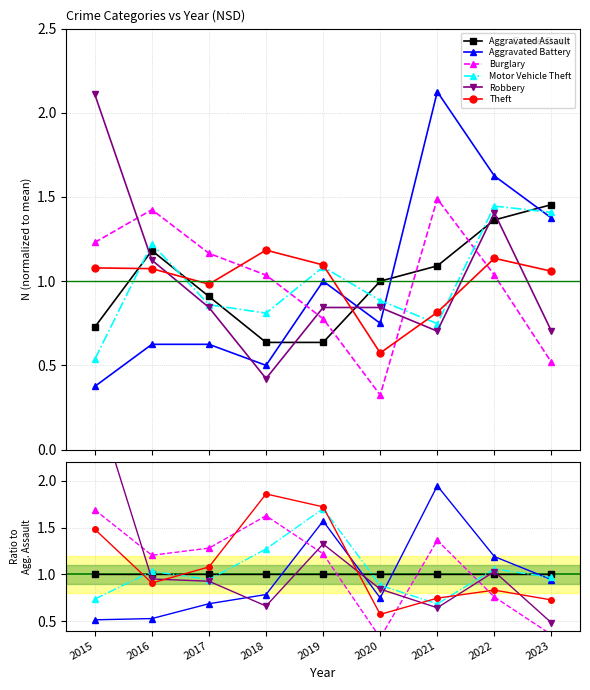

Reading left to right, what are all the values shown in this chart?

Aggravated Assault: 1.0	1.0	1.0	1.0	1.0	1.0	1.0	1.0	1.0
Aggravated Battery: 0.5	0.5	0.7	0.8	1.6	0.8	1.9	1.2	0.9
Burglary: 1.7	1.2	1.3	1.6	1.2	0.3	1.4	0.8	0.4
Motor Vehicle Theft: 0.7	1.0	0.9	1.3	1.7	0.9	0.7	1.1	1.0
Robbery: 2.9	1.0	0.9	0.7	1.3	0.8	0.6	1.0	0.5
Theft: 1.5	0.9	1.1	1.9	1.7	0.6	0.7	0.8	0.7